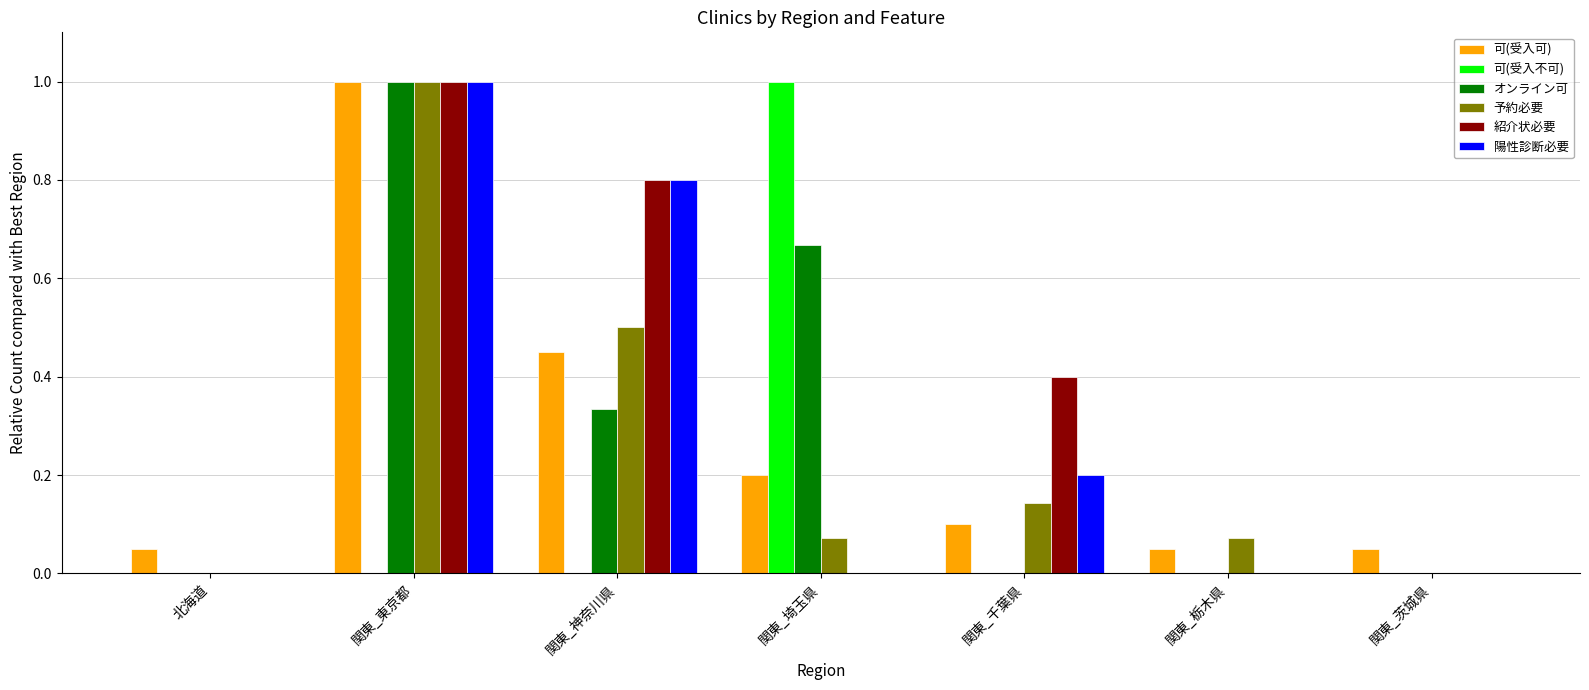

Which series changed the most between 関東_東京都 and 関東_神奈川県?

オンライン可